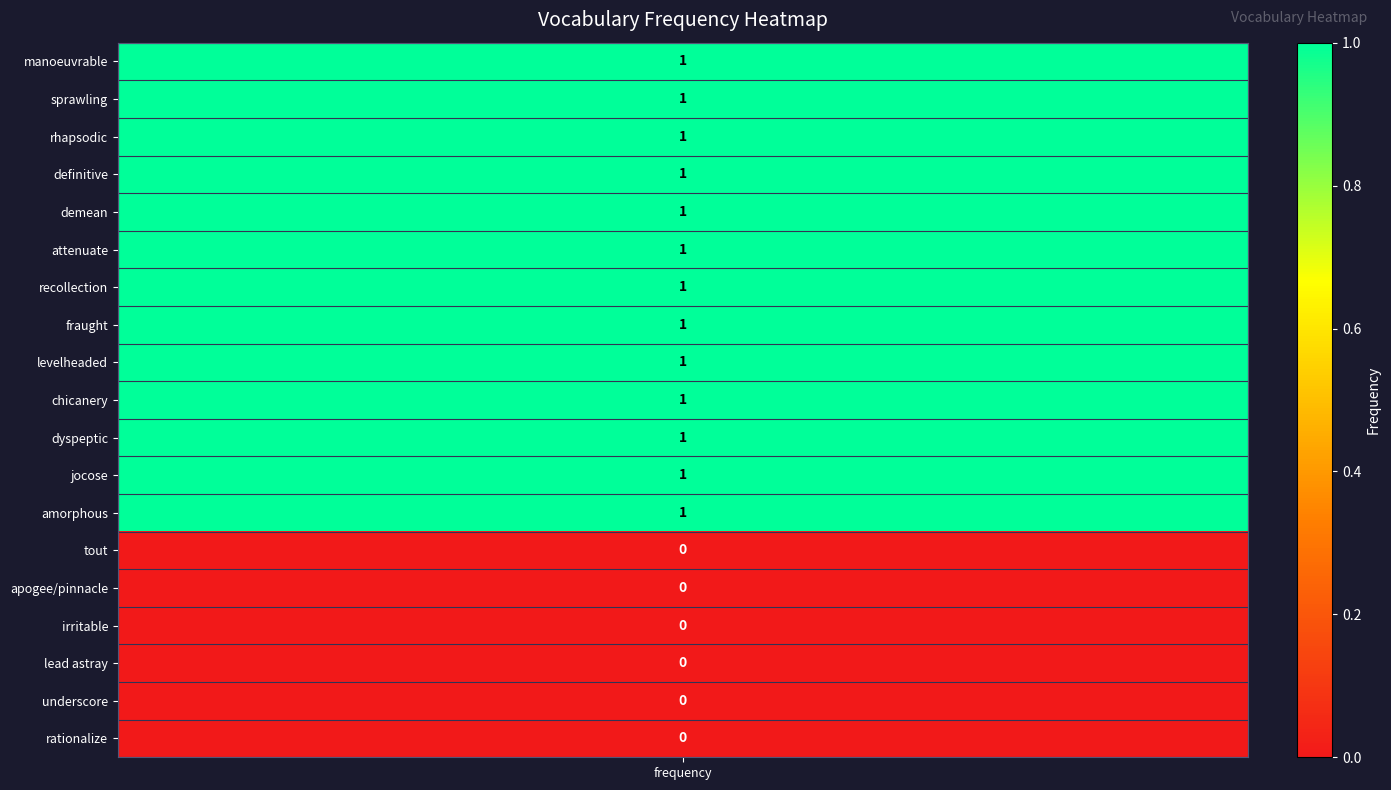

True or false: the data shows 0 at 15.

True